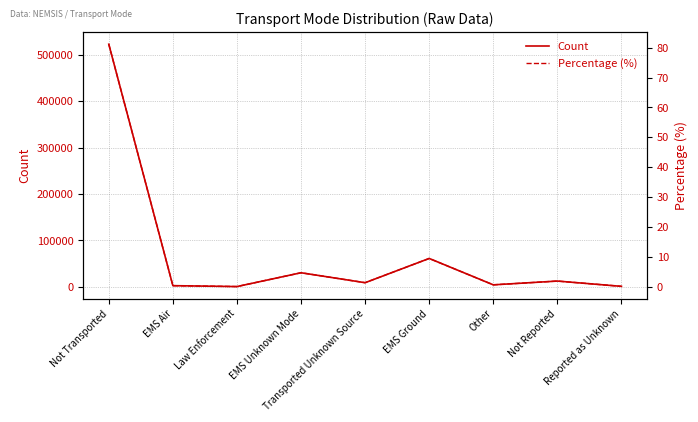

How many series are shown in this chart?

2